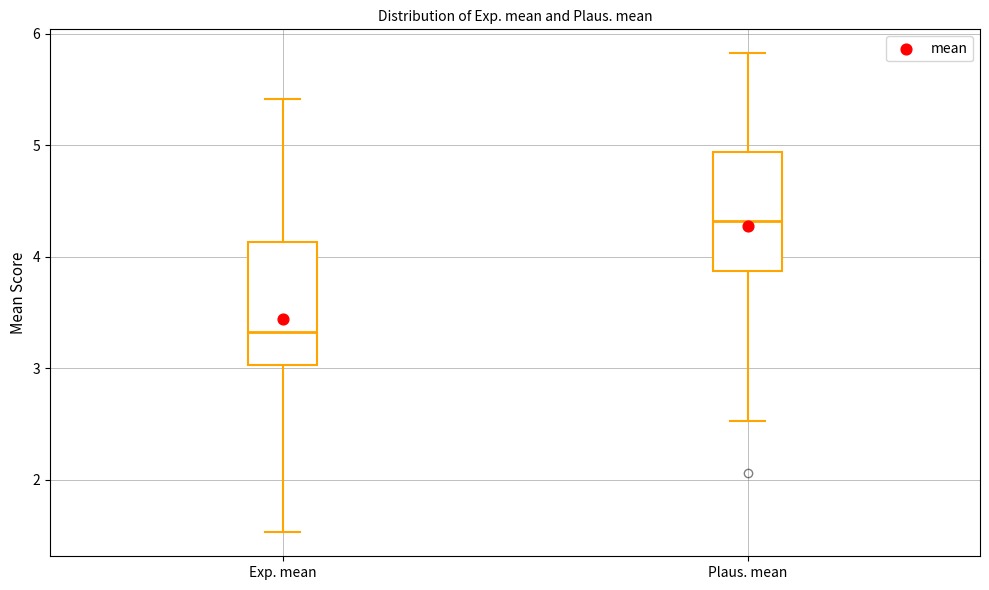

Reading left to right, read every box against the y-axis: the position of its median line, the range the box covers, and the ends of its whiskers. The values are not printed on the chart, so give them approximately, as read against the axis.

Exp. mean: median 3.3, box 3.0 to 4.1, whiskers 1.5 to 5.4
Plaus. mean: median 4.3, box 3.9 to 4.9, whiskers 2.5 to 5.8